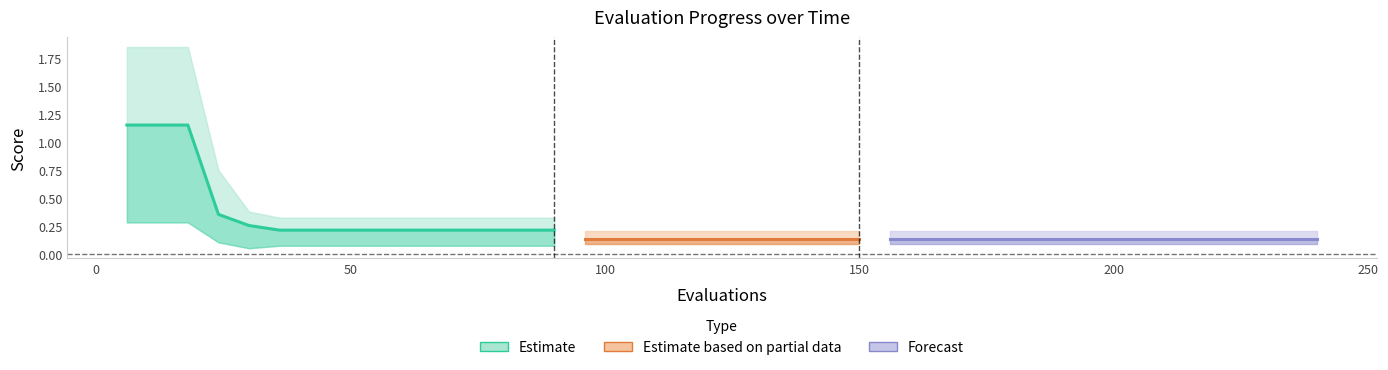

At which label is the value closest to 0?

200